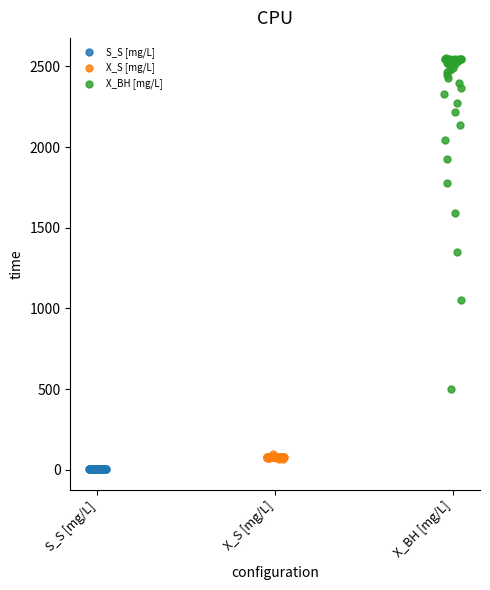

Which series contains the highest Y value?

X_BH [mg/L]